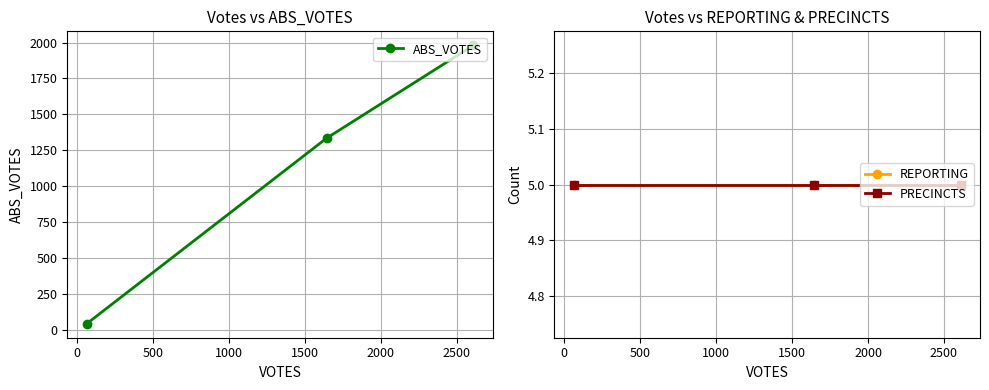

At how many categories does at least one series exceed 1394?

1